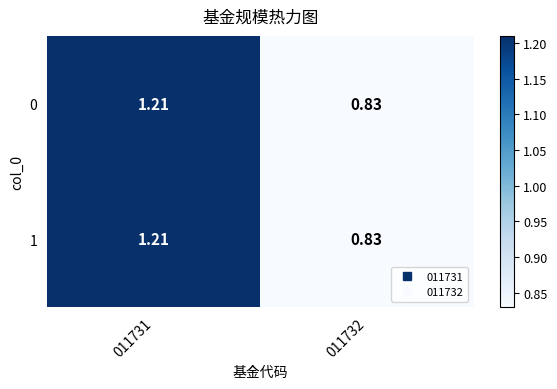

How many values in the 1 series exceed 1?

1